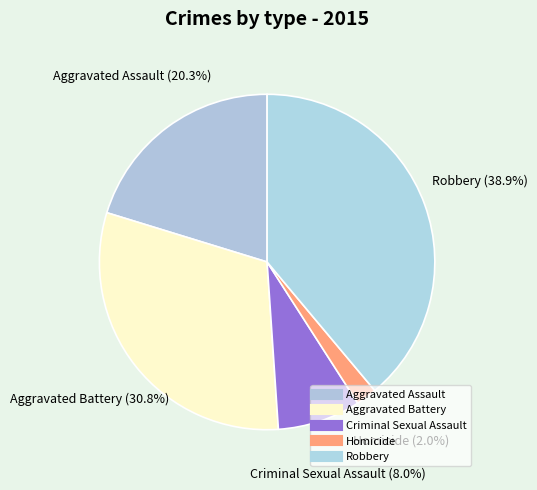

Is Robbery the majority of the pie?

No